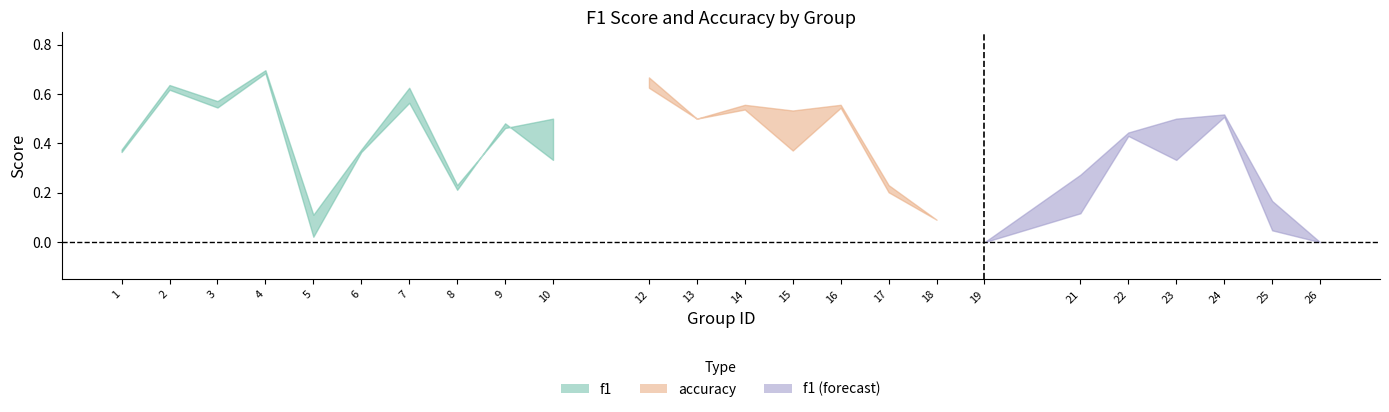

Is it true that f1 equals 0.1 at 21?

True